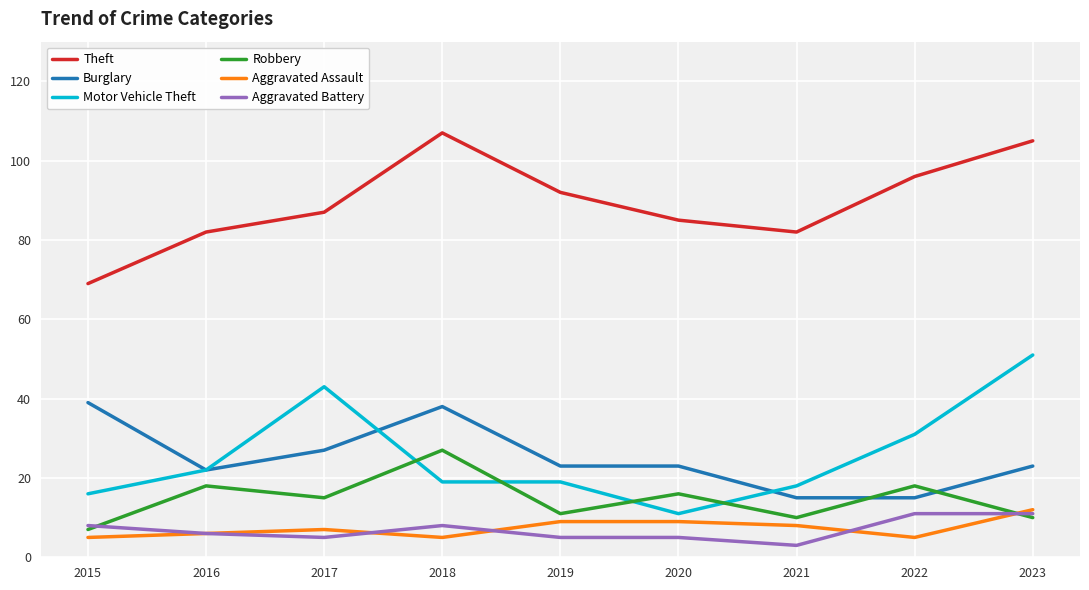

Which category has the highest value across all series?

2018